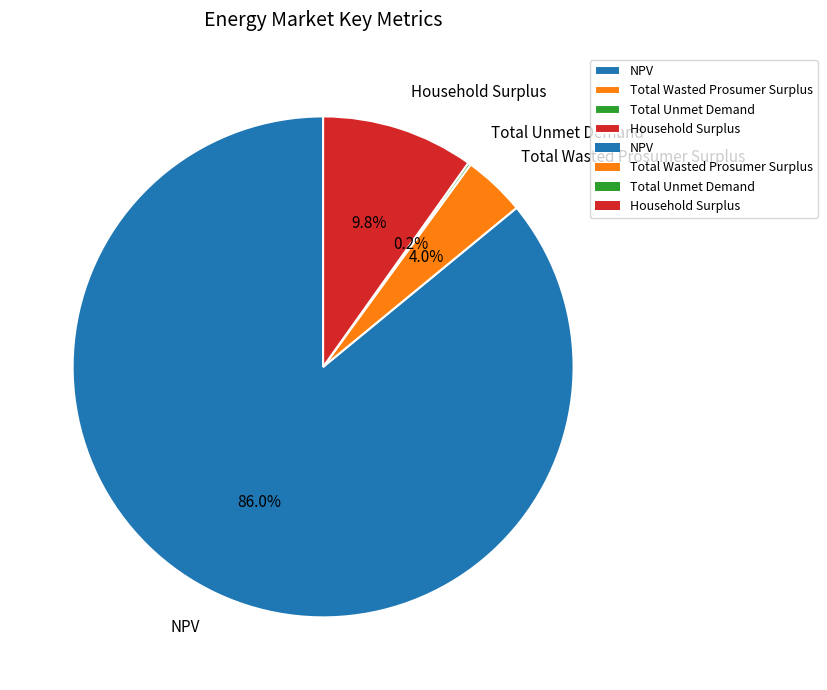

Which category has the biggest portion of the pie?

NPV